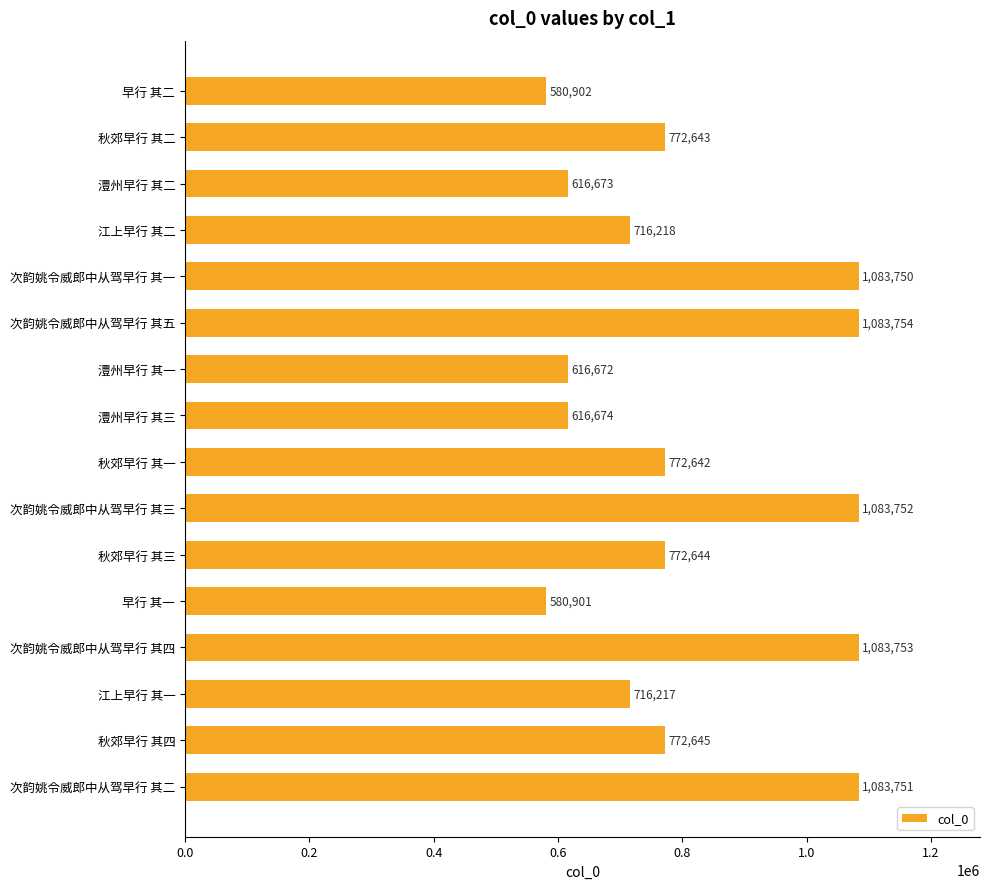

Reading top to bottom, what are all the values shown in this chart?

580902	772643	616673	716218	1083750	1083754	616672	616674	772642	1083752	772644	580901	1083753	716217	772645	1083751